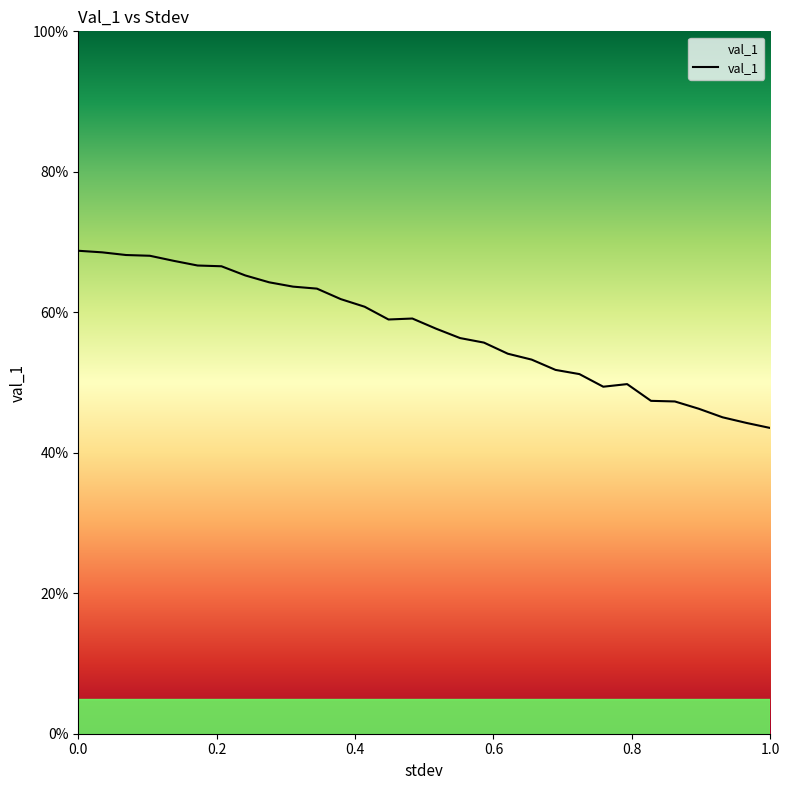

Reading left to right, list all the values displayed in this chart.

0.0=0.7	0.034482758620689655=0.7	0.06896551724137931=0.7	0.10344827586206896=0.7	0.13793103448275862=0.7	0.1724137931034483=0.7	0.20689655172413793=0.7	0.24137931034482757=0.7	0.27586206896551724=0.6	0.3103448275862069=0.6	0.3448275862068966=0.6	0.3793103448275862=0.6	0.41379310344827586=0.6	0.4482758620689655=0.6	0.48275862068965514=0.6	0.5172413793103449=0.6	0.5517241379310345=0.6	0.5862068965517241=0.6	0.6206896551724138=0.5	0.6551724137931034=0.5	0.6896551724137931=0.5	0.7241379310344828=0.5	0.7586206896551724=0.5	0.7931034482758621=0.5	0.8275862068965517=0.5	0.8620689655172413=0.5	0.896551724137931=0.5	0.9310344827586207=0.5	0.9655172413793103=0.4	1.0=0.4